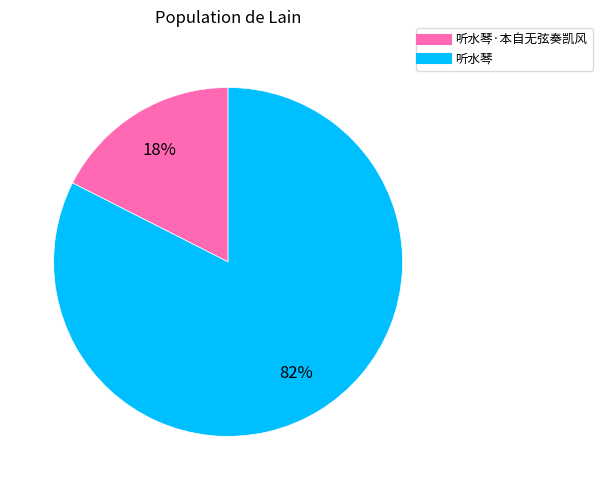

How many segments does this pie chart have?

2